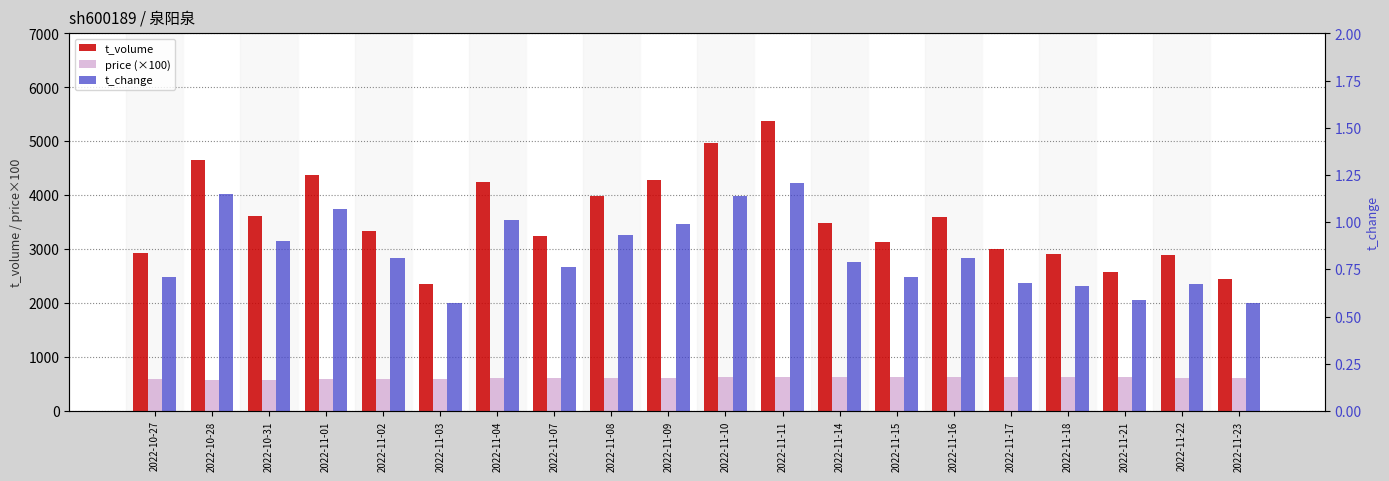

The price (×100) series shows 614.0 at 2022-11-22. True or false?

True